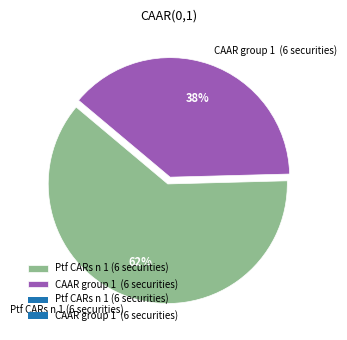

Between Ptf CARs n 1 (6 securities) and CAAR group 1 (6 securities), which is larger?

Ptf CARs n 1 (6 securities)